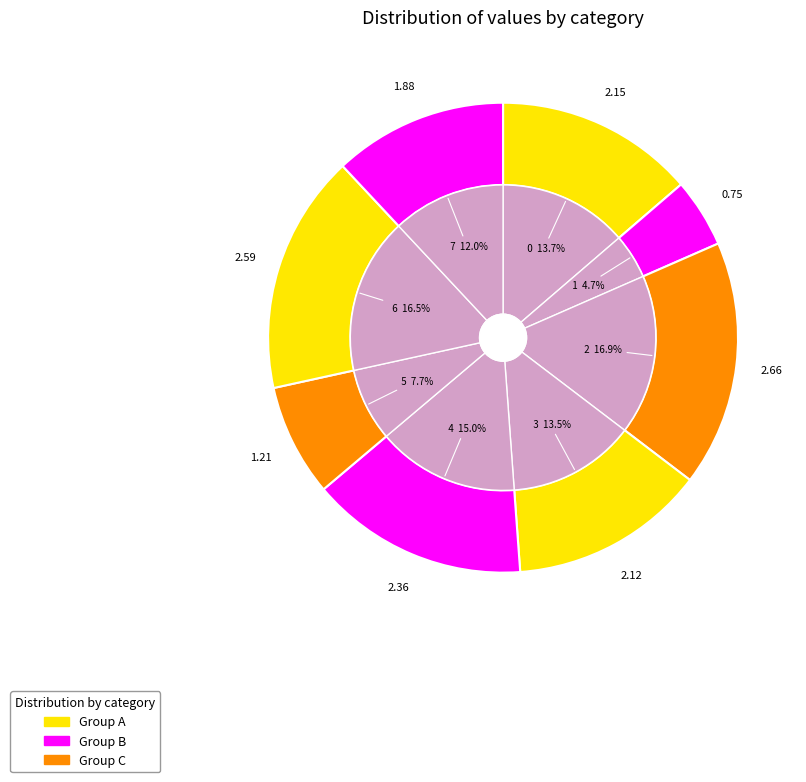

To the nearest percent, what percentage of the pie is 0?

14%